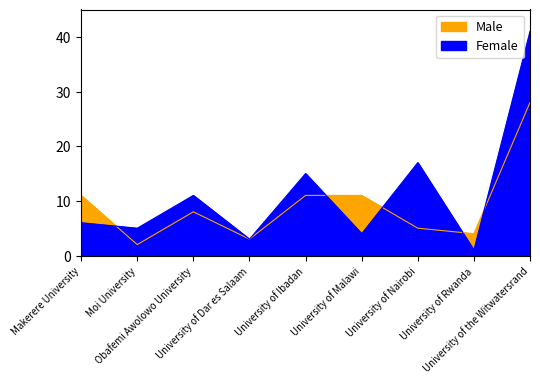

What position from the right is University of Ibadan?

5